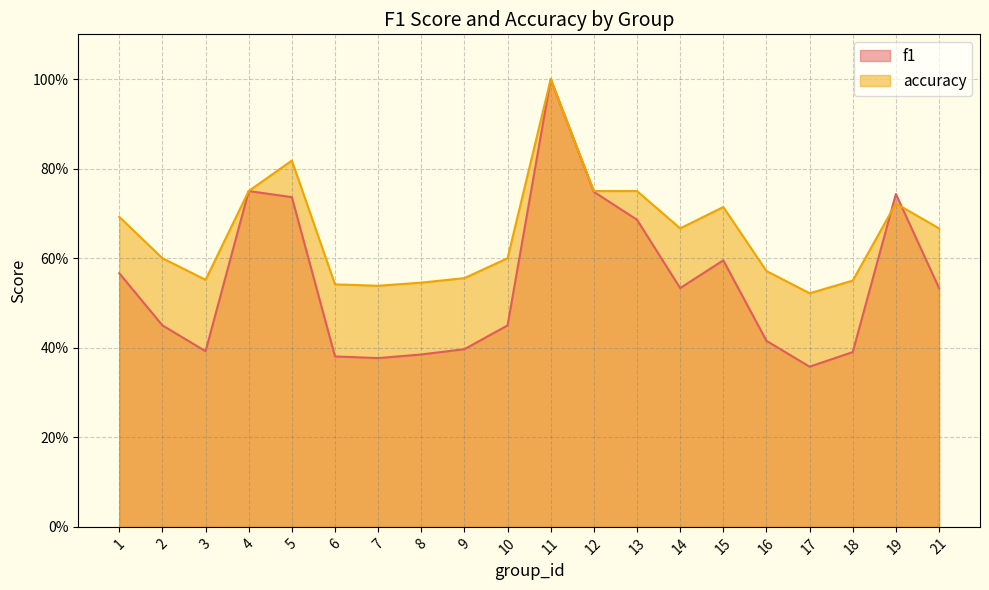

What is the approximate value of f1 at 1?

0.6